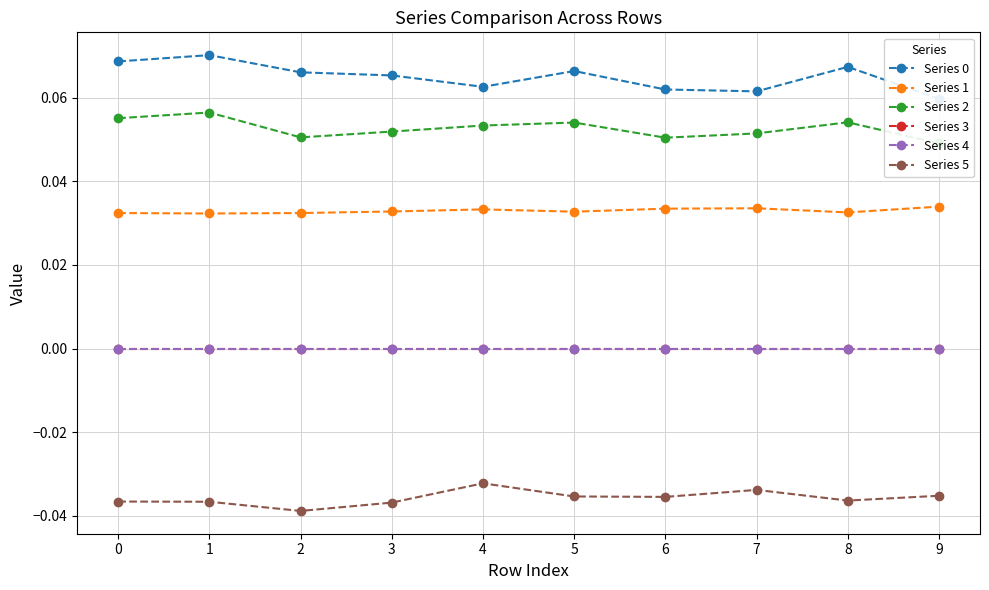

Reading left to right, transcribe all the data shown in this chart.

Series 0: 0=0.1	1=0.1	2=0.1	3=0.1	4=0.1	5=0.1	6=0.1	7=0.1	8=0.1	9=0.1
Series 1: 0=0.0	1=0.0	2=0.0	3=0.0	4=0.0	5=0.0	6=0.0	7=0.0	8=0.0	9=0.0
Series 2: 0=0.1	1=0.1	2=0.1	3=0.1	4=0.1	5=0.1	6=0.1	7=0.1	8=0.1	9=0.0
Series 3: 0=0.0	1=0.0	2=0.0	3=0.0	4=0.0	5=0.0	6=0.0	7=0.0	8=0.0	9=0.0
Series 4: 0=0.0	1=0.0	2=0.0	3=0.0	4=0.0	5=0.0	6=0.0	7=0.0	8=0.0	9=0.0
Series 5: 0=-0.0	1=-0.0	2=-0.0	3=-0.0	4=-0.0	5=-0.0	6=-0.0	7=-0.0	8=-0.0	9=-0.0